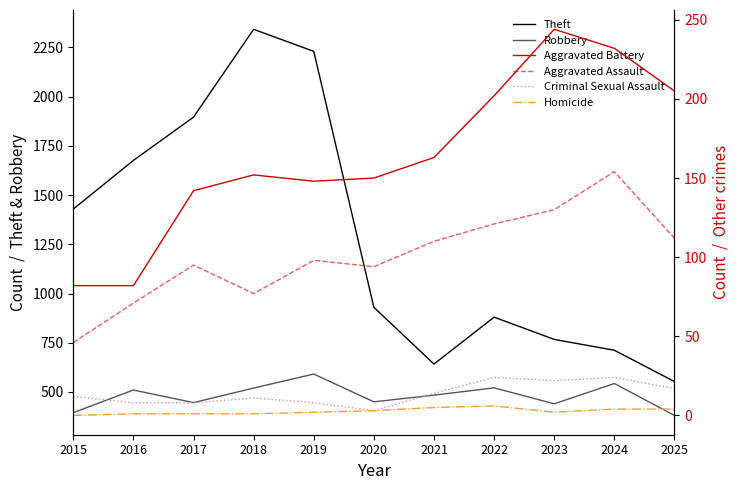

In Theft, how many points are lower than both neighbors (excluding endpoints)?

1